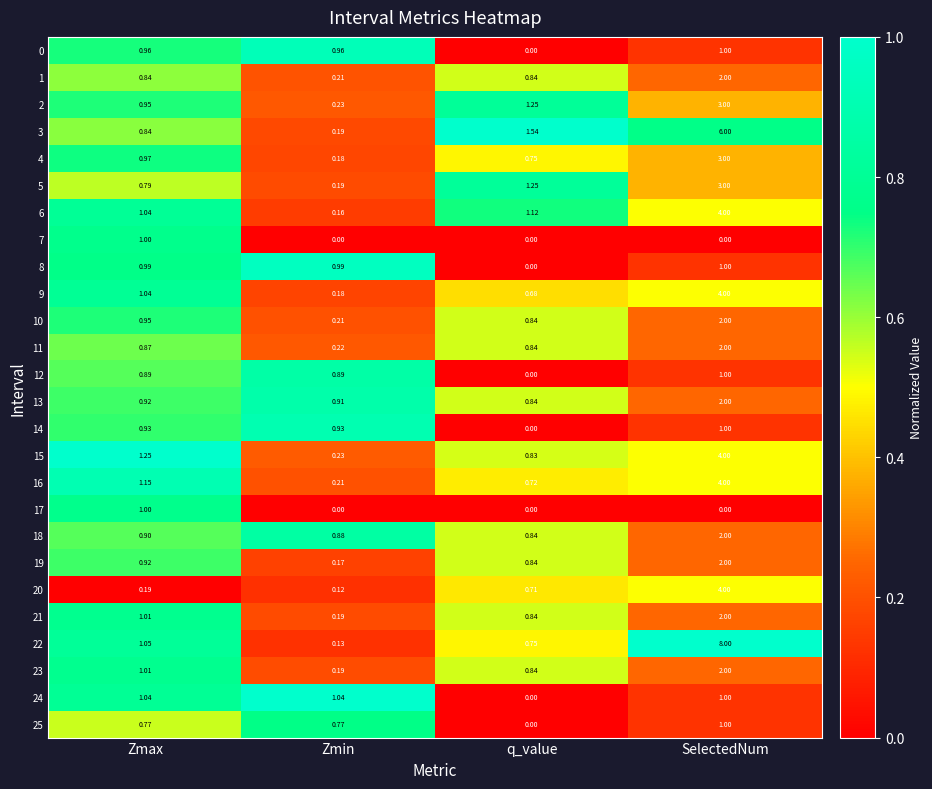

Is the value of 14 at Zmin greater than the value of 5 at SelectedNum?

No